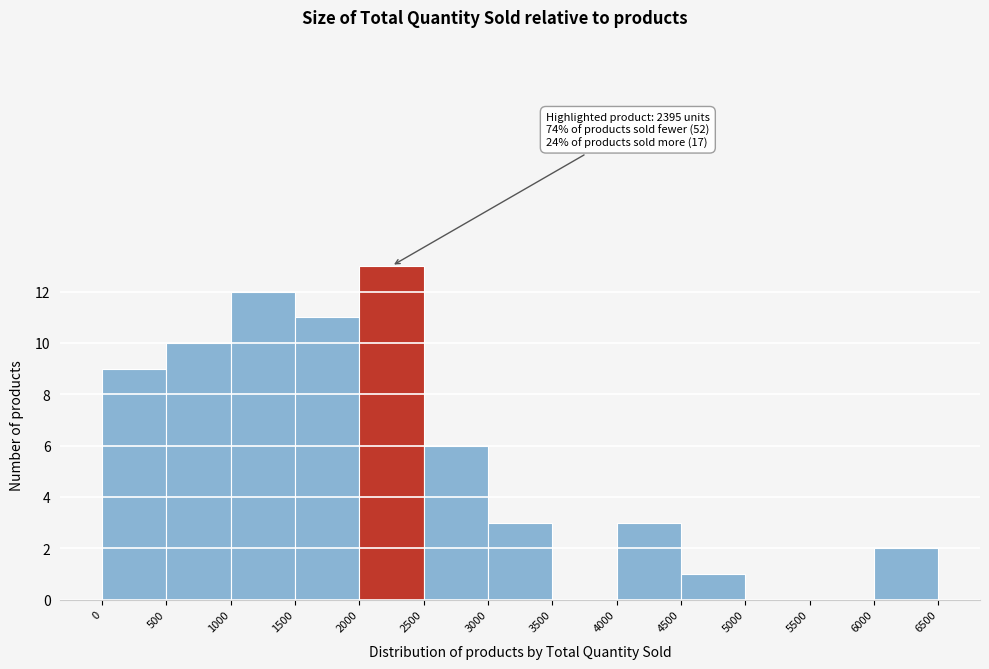

Over which range of the x-axis is the bar tallest?

2000 to 2500